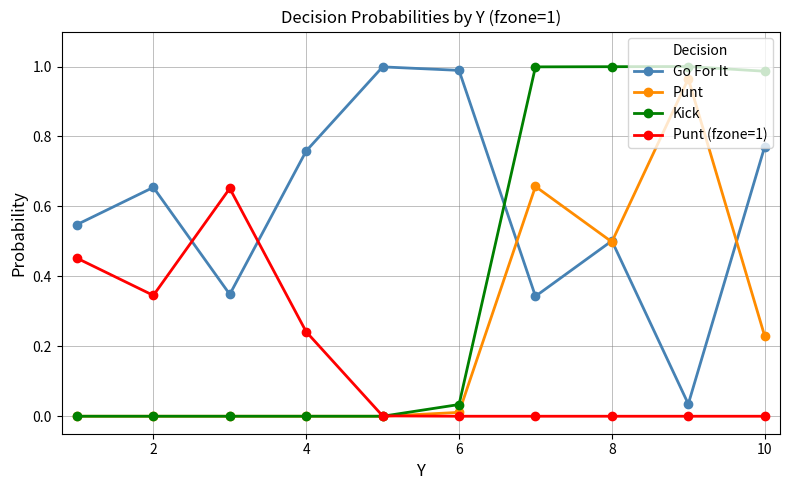

How many times do Kick and Go For It cross each other?

1